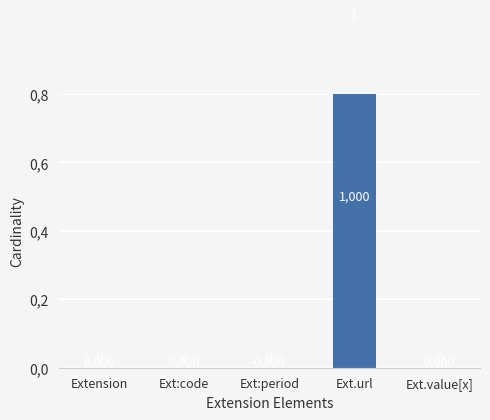

Rank the categories by value from highest to lowest.

Ext.url, Extension, Ext:code, Ext:period, Ext.value[x]